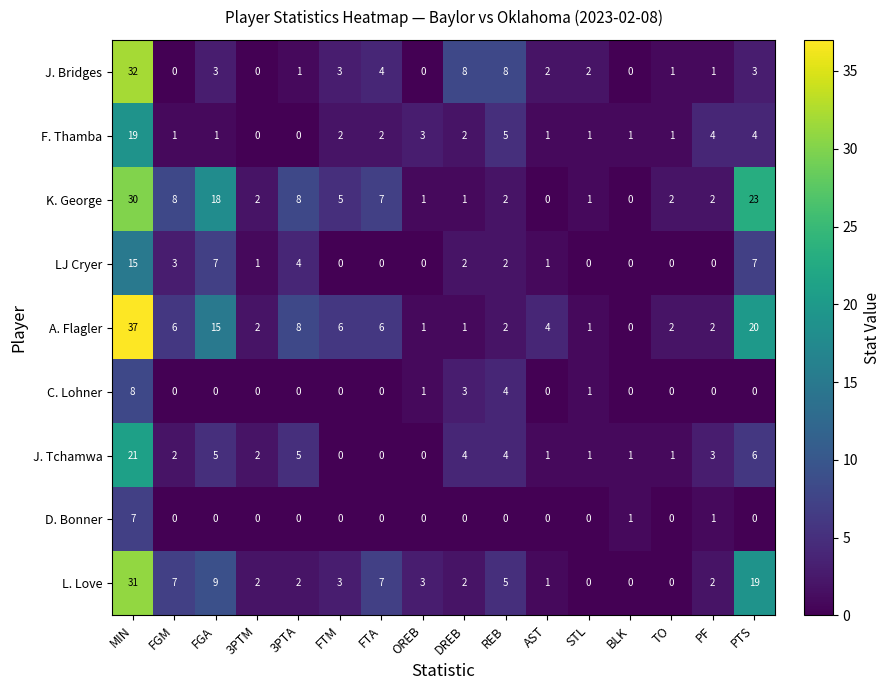

What is the total value across all series at PF?

15